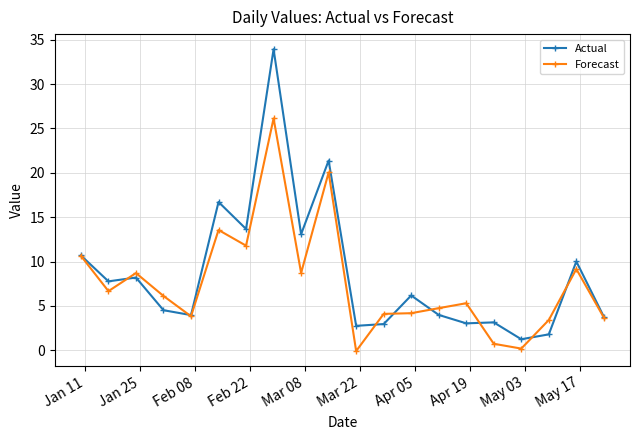

True or false: Forecast and Actual intersect in this chart.

True